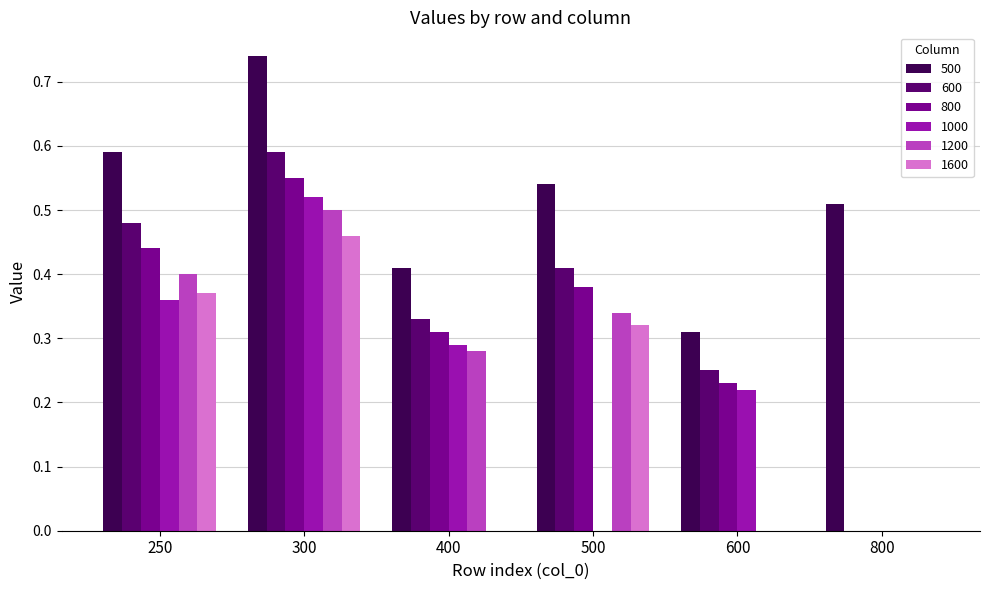

Is it true that 1200 equals 0.7 at 300?

False